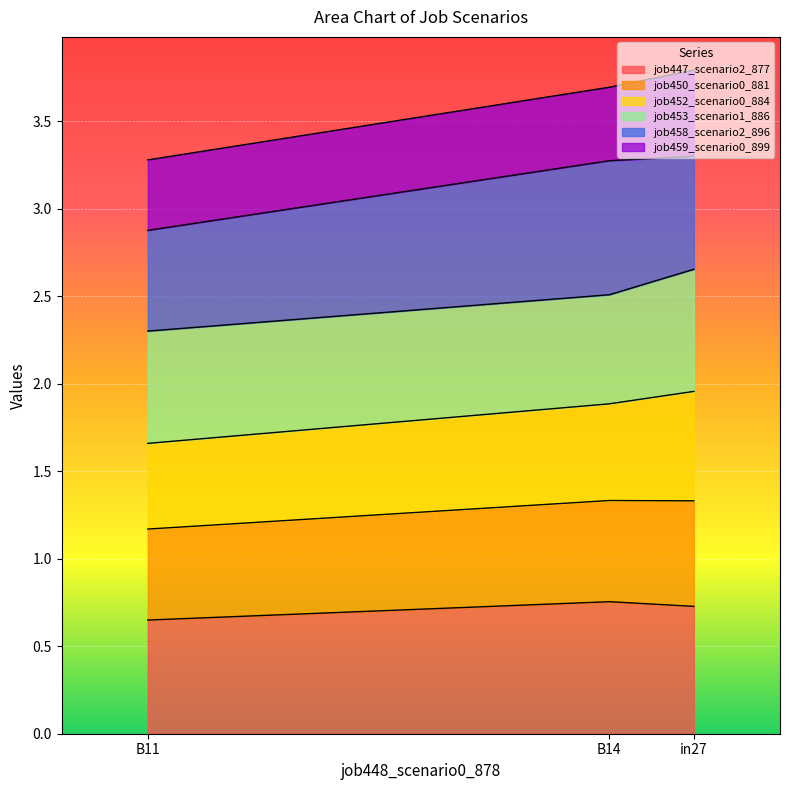

Count the number of categories in the chart.

3